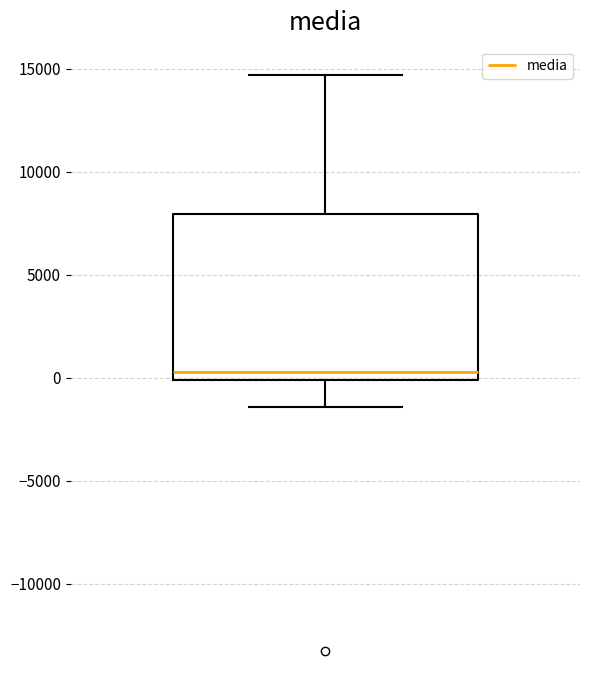

Read this box plot against the y-axis: the position of the median line, the range covered by the box, and the ends of both whiskers. The values are not printed on the chart, so give them approximately, as read against the axis.

median 500, box 0 to 8000, whiskers -1500 to 14500